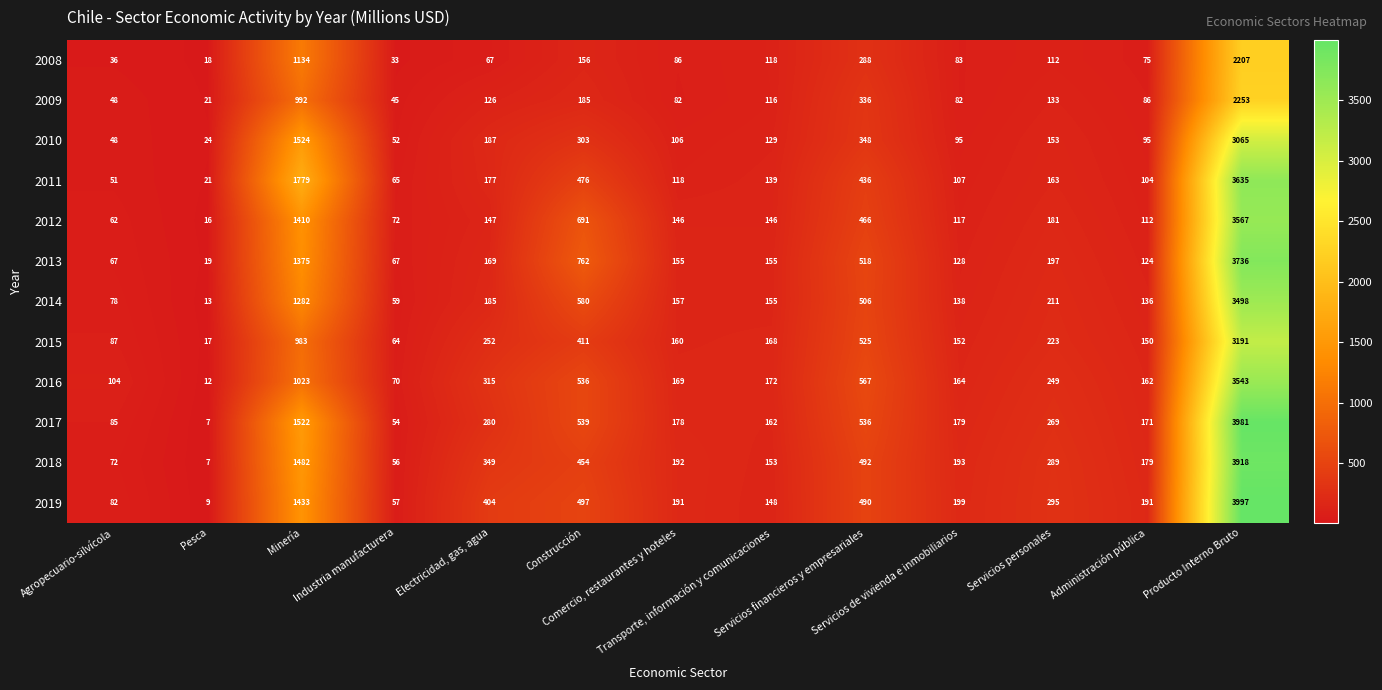

What is the difference between the second highest and second lowest values in the 2013 series?

1308